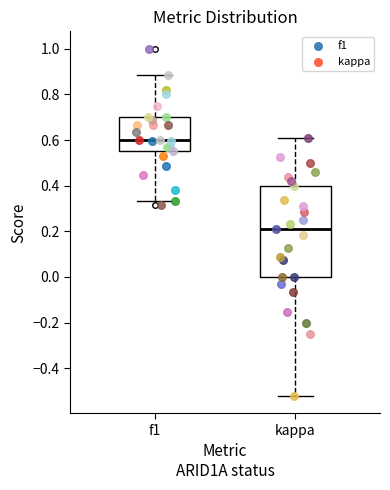

Reading left to right, transcribe this box plot: for each box, give where its median line is, the range the box spans, and where its two whiskers end, as read against the y-axis. The values are not printed on the chart, so give them approximately, as read against the axis.

f1: median 0.60, box 0.56 to 0.70, whiskers 0.34 to 0.88
kappa: median 0.22, box 0.00 to 0.40, whiskers -0.52 to 0.60